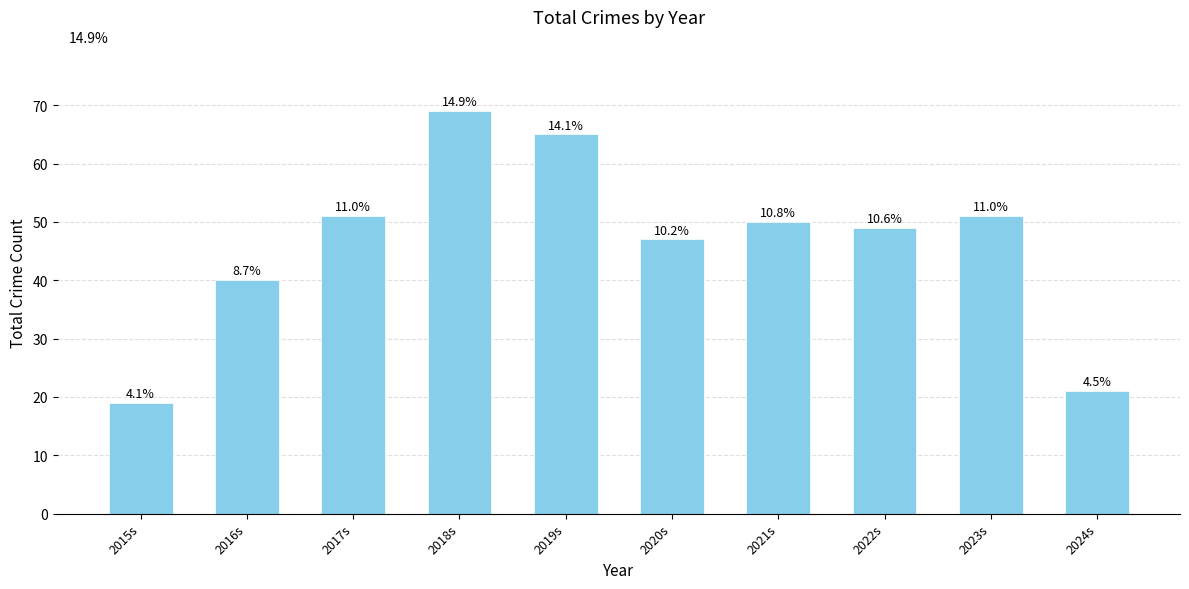

Are the bars horizontal?

No